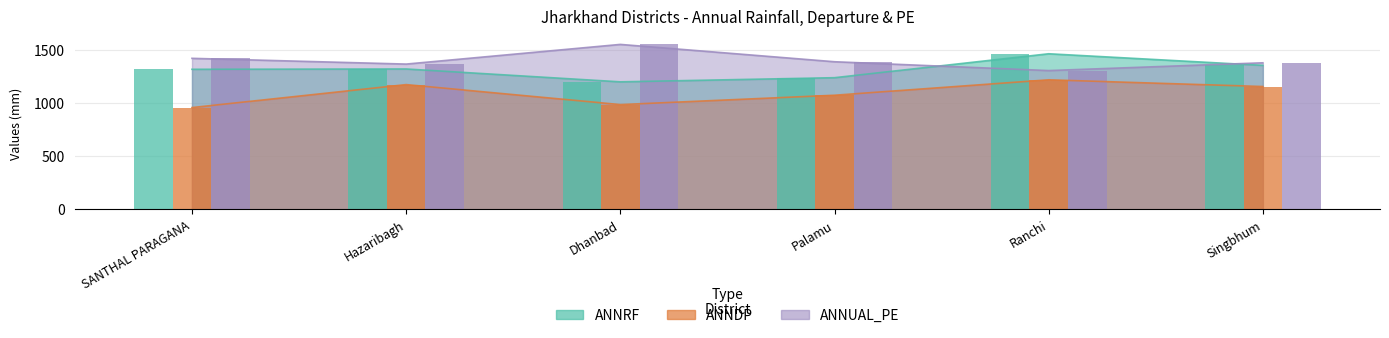

Between Palamu and Dhanbad, which is larger?

Palamu